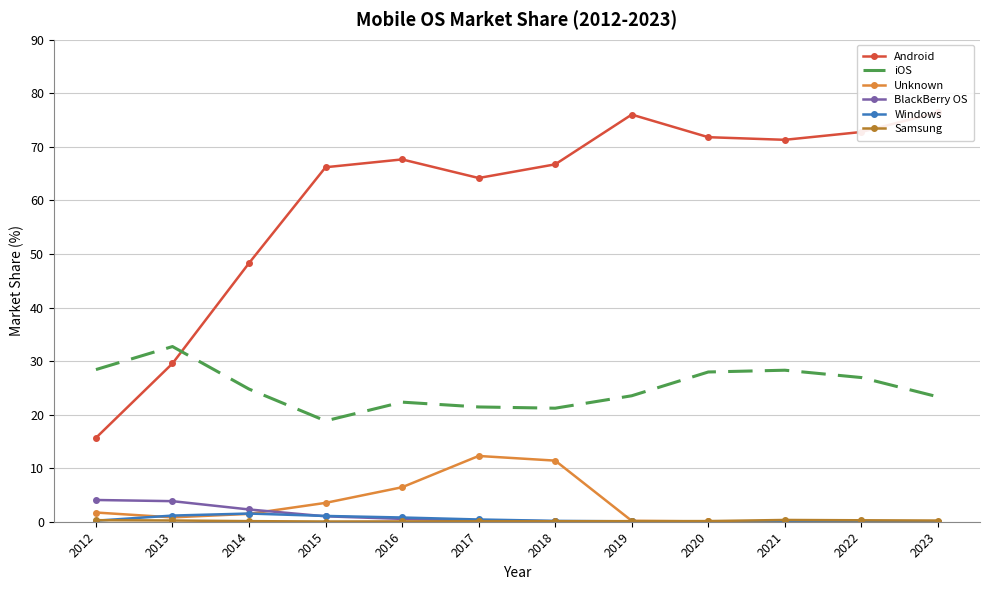

Count the number of categories in the chart.

12